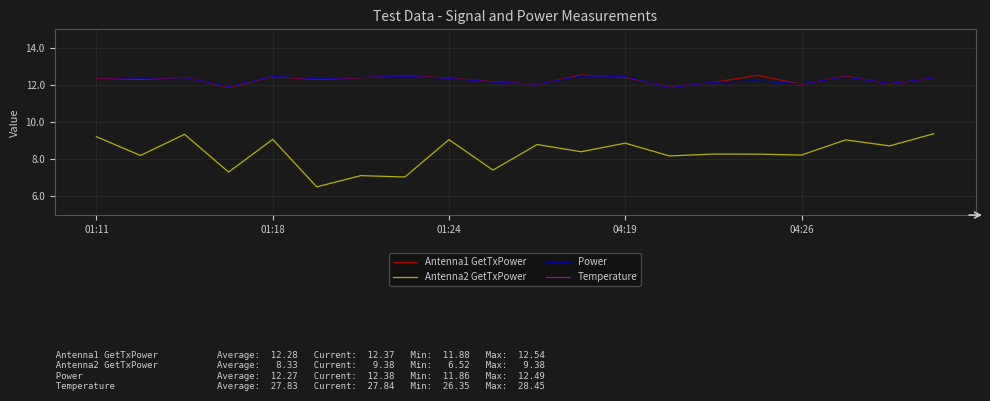

Reading right to left, list all the values displayed in this chart.

Antenna1 GetTxPower: 12.4	12.1	12.5	12.0	12.5	12.1	11.9	12.4	12.5	12.0	12.2	12.4	12.5	12.4	12.3	12.5	11.9	12.4	12.3	12.4
Antenna2 GetTxPower: 9.4	8.7	9.0	8.2	8.3	8.3	8.2	8.9	8.4	8.8	7.4	9.1	7.0	7.1	6.5	9.1	7.3	9.3	8.2	9.2
Power: 12.4	12.1	12.4	12.1	12.2	12.2	11.9	12.5	12.5	12.0	12.2	12.4	12.5	12.4	12.3	12.5	11.9	12.4	12.4	12.4
Temperature: 27.8	26.4	28.1	28.3	27.2	27.7	28.2	27.4	26.9	27.4	28.2	27.9	28.1	27.9	28.1	28.5	28.3	28.2	27.7	28.4